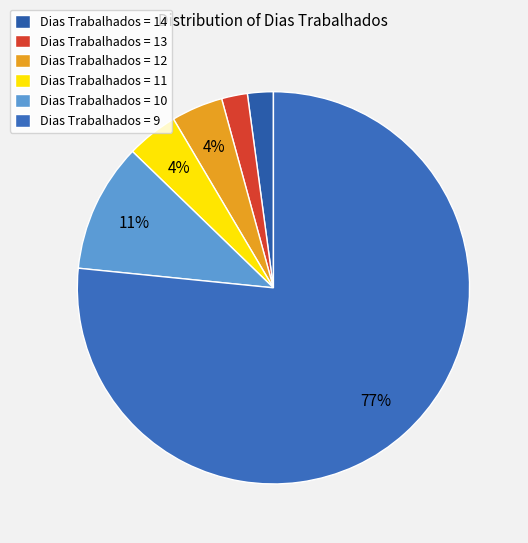

Rank the categories by value from lowest to highest.

14, 13, 12, 11, 10, 9